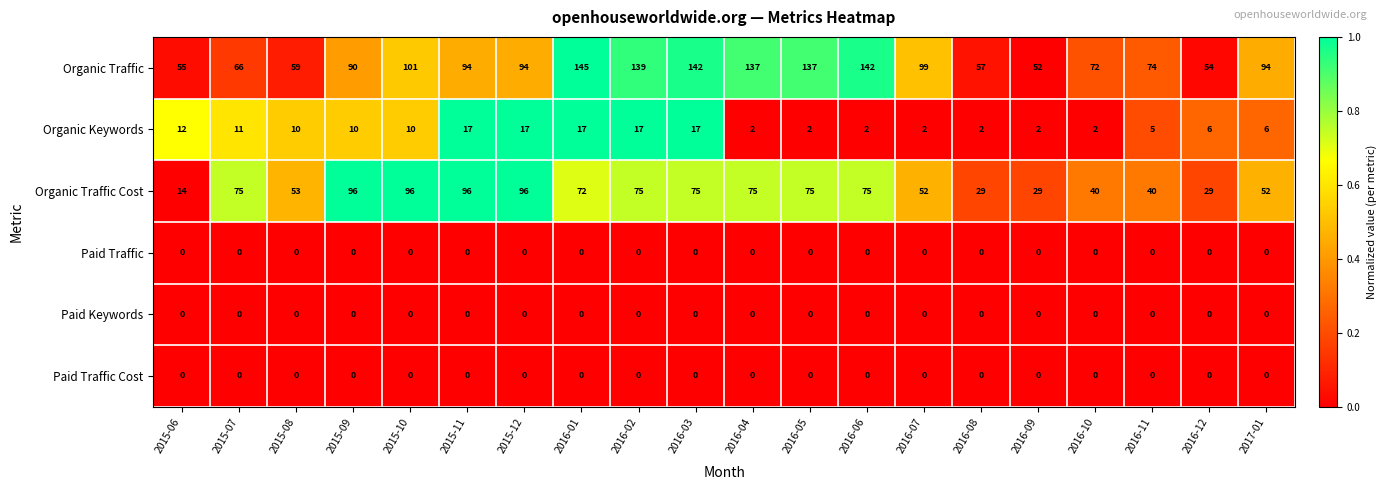

The Organic Traffic series shows 34 at 2016-11. True or false?

False